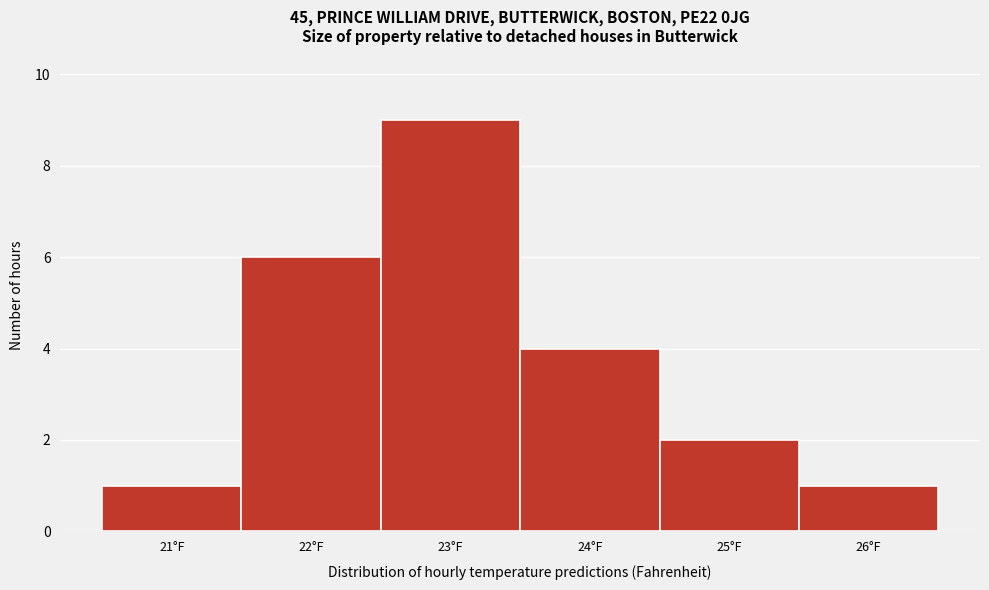

Over which range of the x-axis is the bar tallest?

22.5 to 23.5